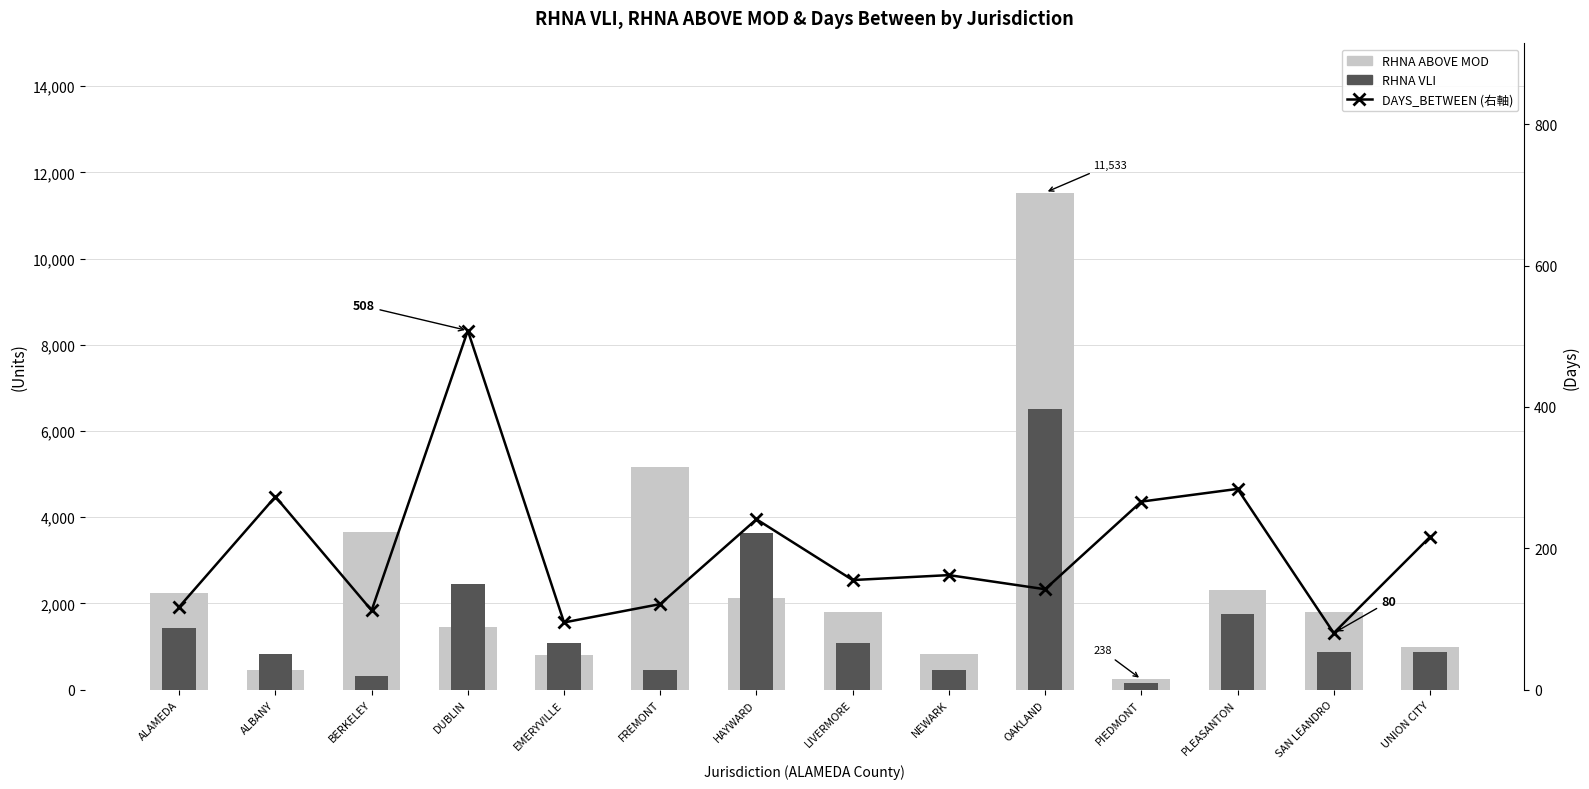

What are all the series names shown in the legend?

RHNA ABOVE MOD, RHNA VLI, DAYS_BETWEEN (右軸)